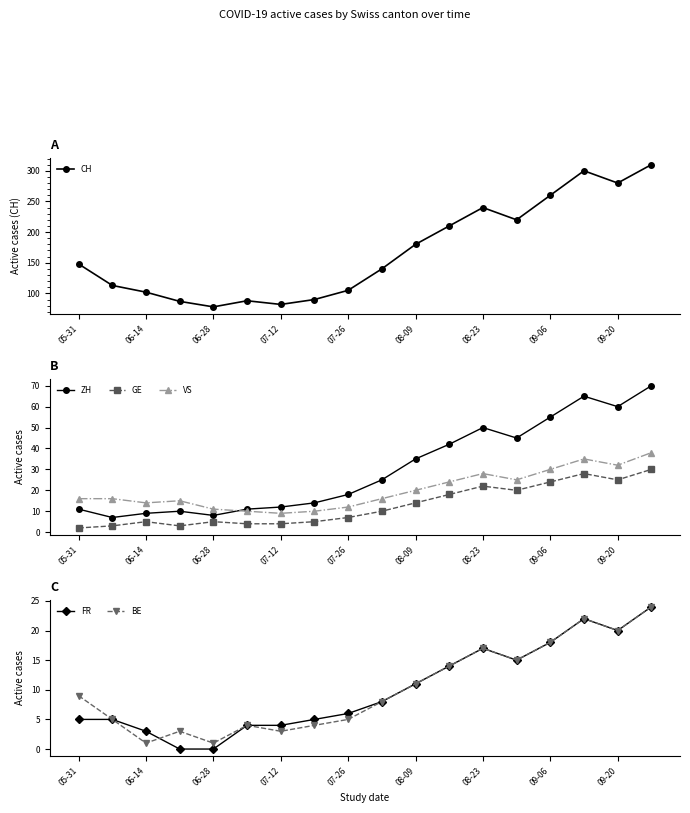

What is the maximum value for CH?

310